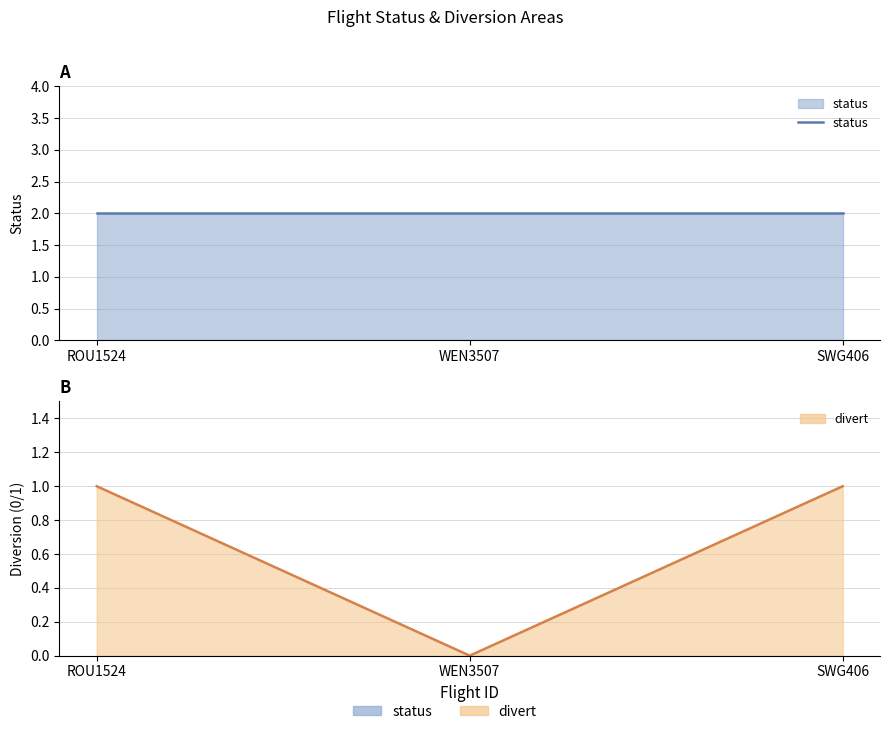

Count the number of categories in the chart.

3